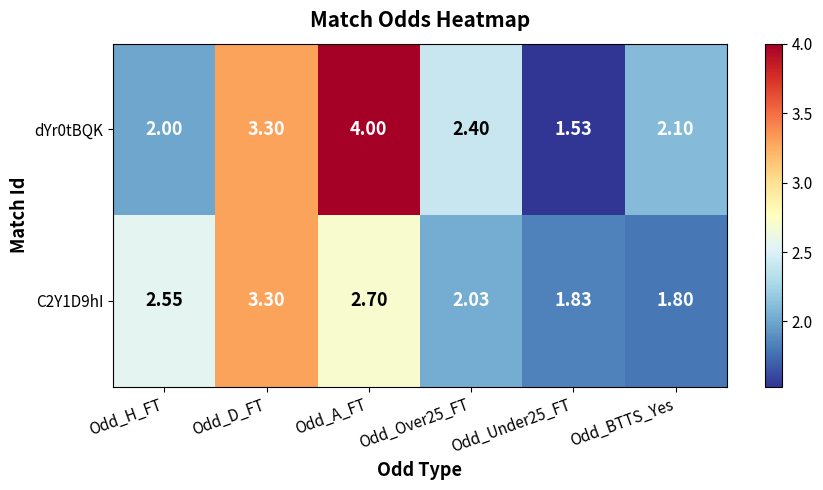

At which label does dYr0tBQK reach its peak?

Odd_A_FT